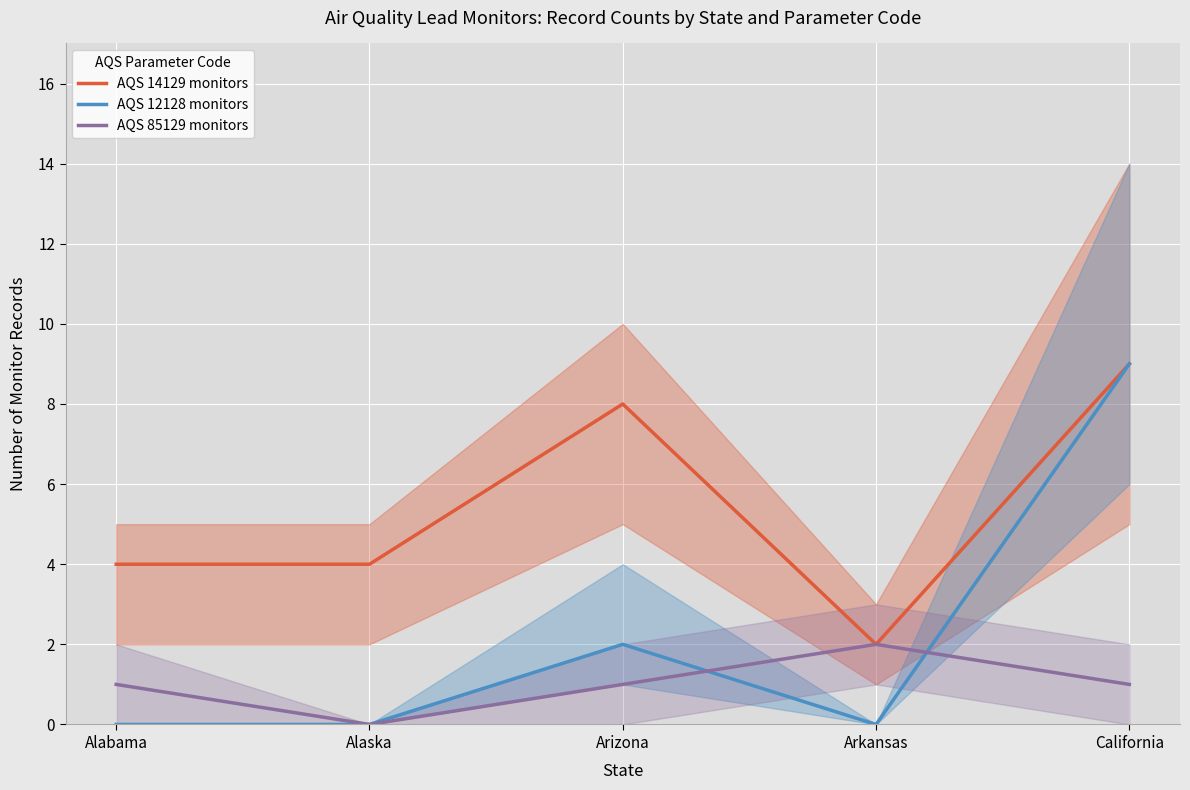

At which label does AQS 14129 monitors reach its peak?

California